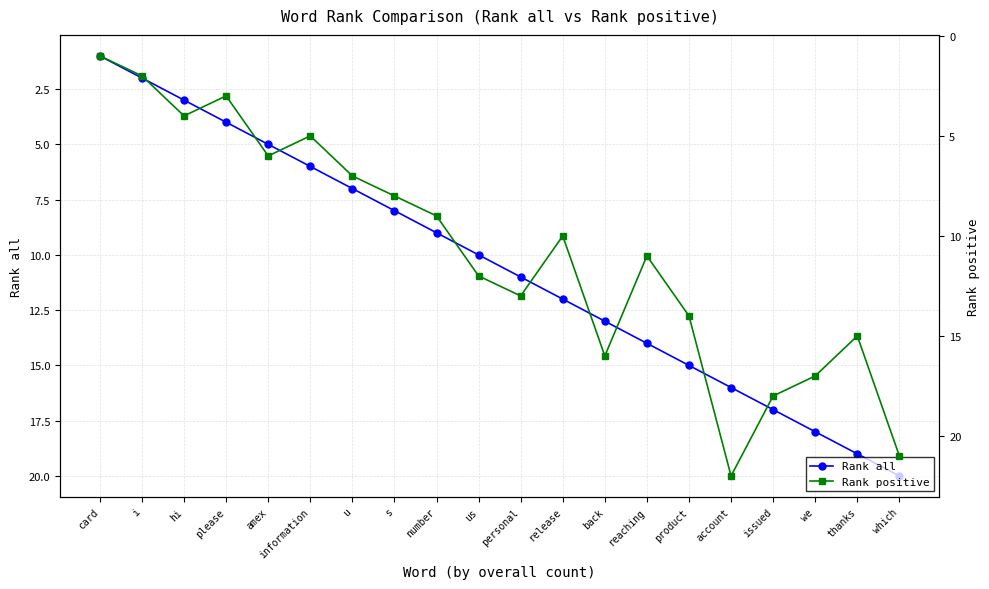

What is the difference between the Rank positive values at we and which?

4